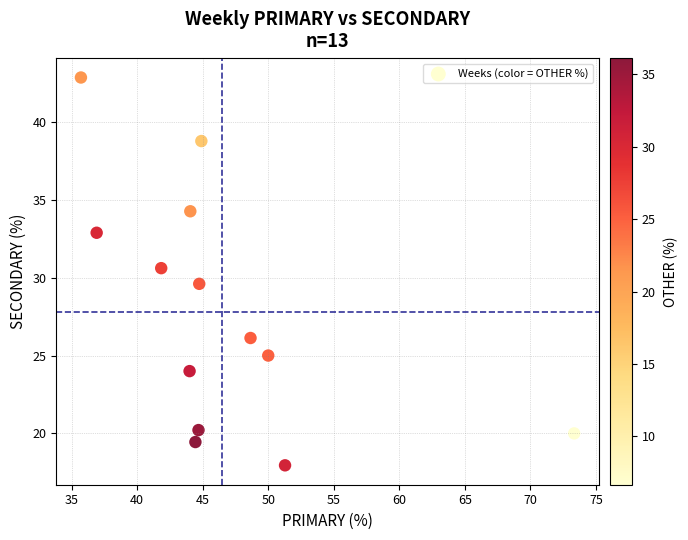

What is the range of X values (max minus min)?

37.6